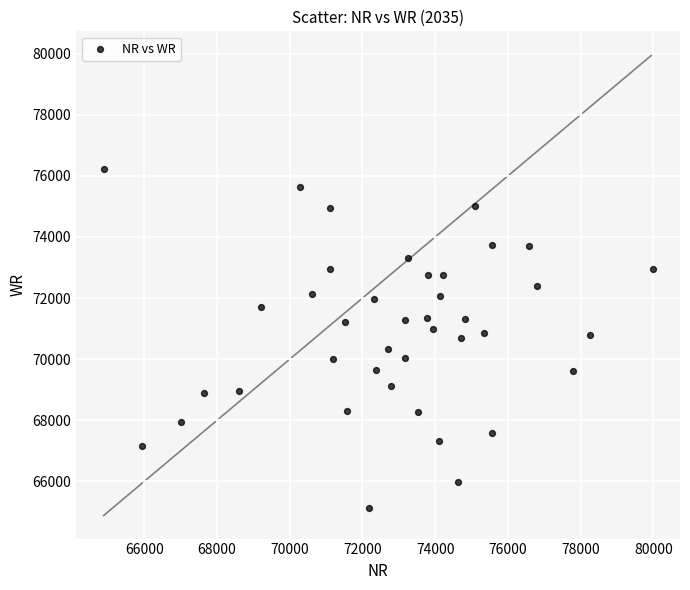

What is the range of Y values (max minus min)?

11087.7